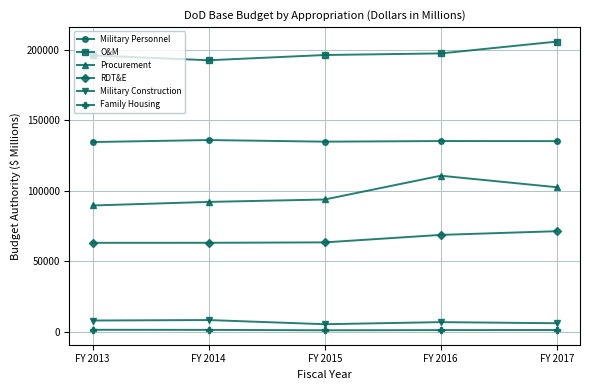

What are all the series names shown in the legend?

Military Personnel, O&M, Procurement, RDT&E, Military Construction, Family Housing